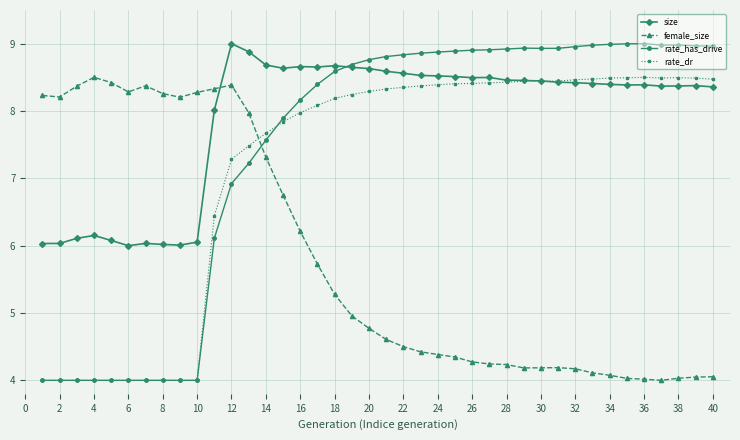

What is the value of the rate_has_drive point at the 4th from the left?

4.0